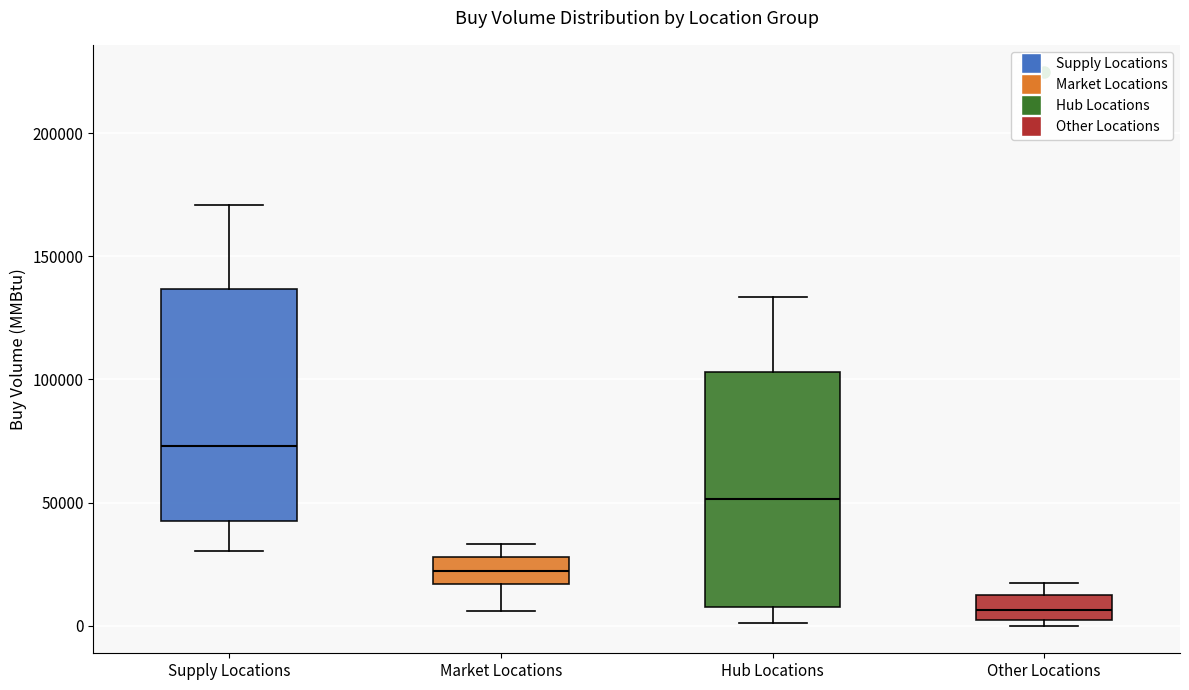

Which box's median line is the highest?

Supply Locations